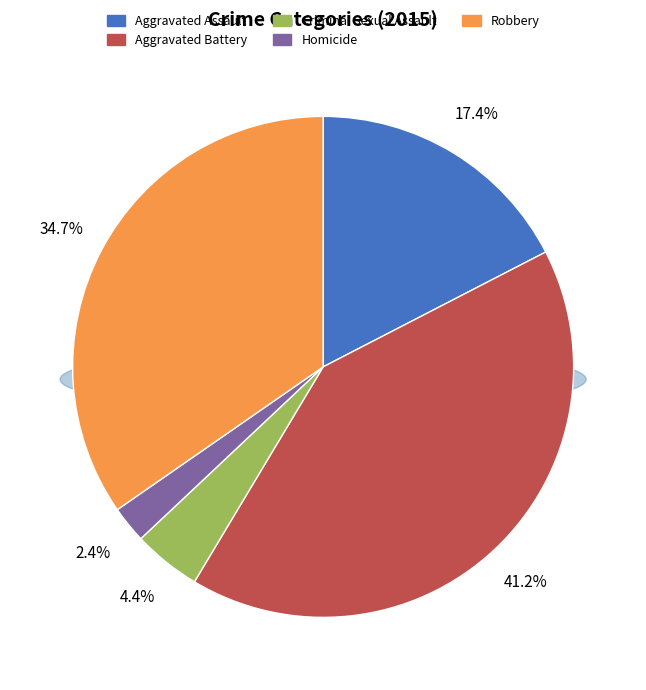

Which slice is the smallest?

Homicide